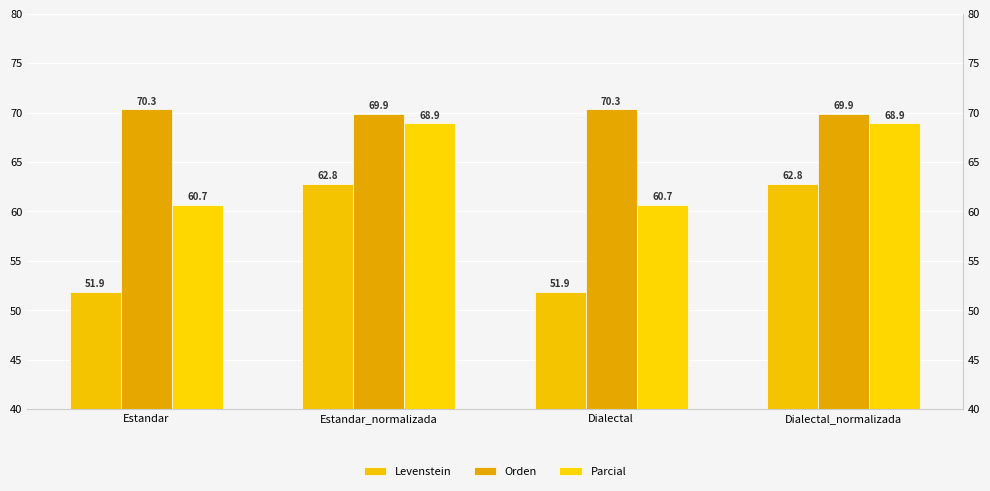

How many groups of bars are there?

4